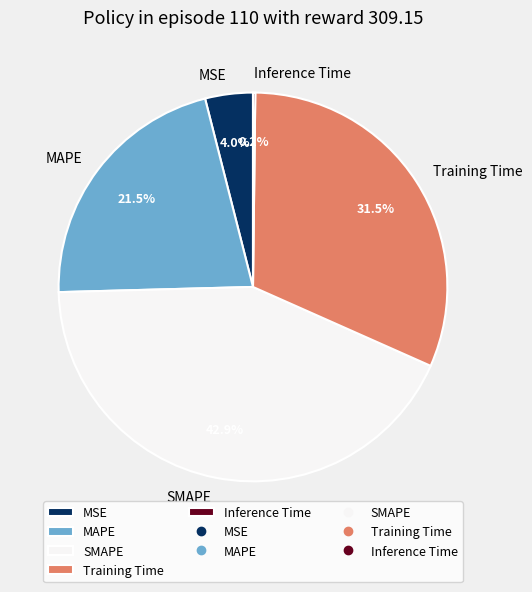

Is it true that Training Time is 23% of the pie?

False